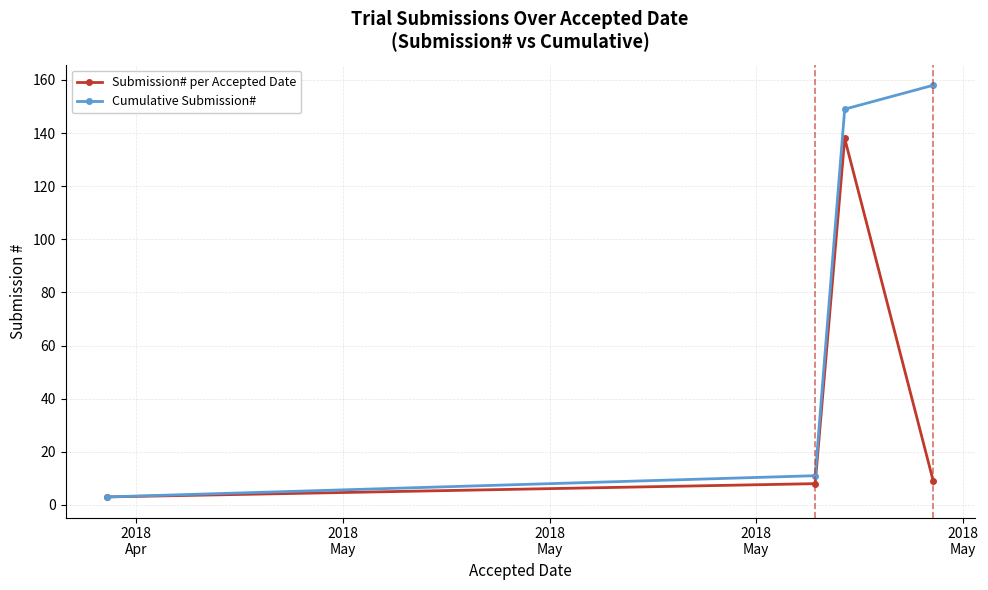

How many lines are shown in the chart?

2